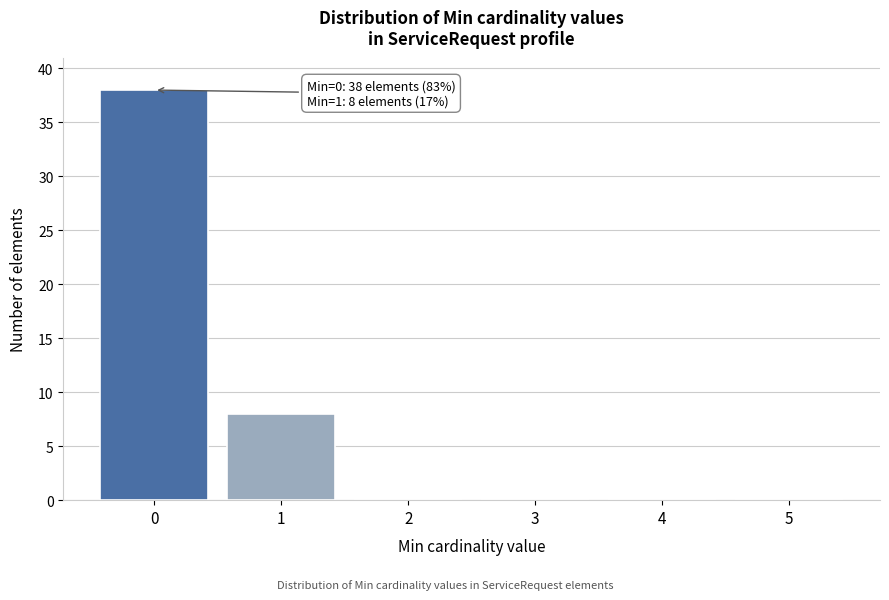

Reading left to right, extract all data points from this chart.

0=38	1=8	2=0	3=0	4=0	5=0